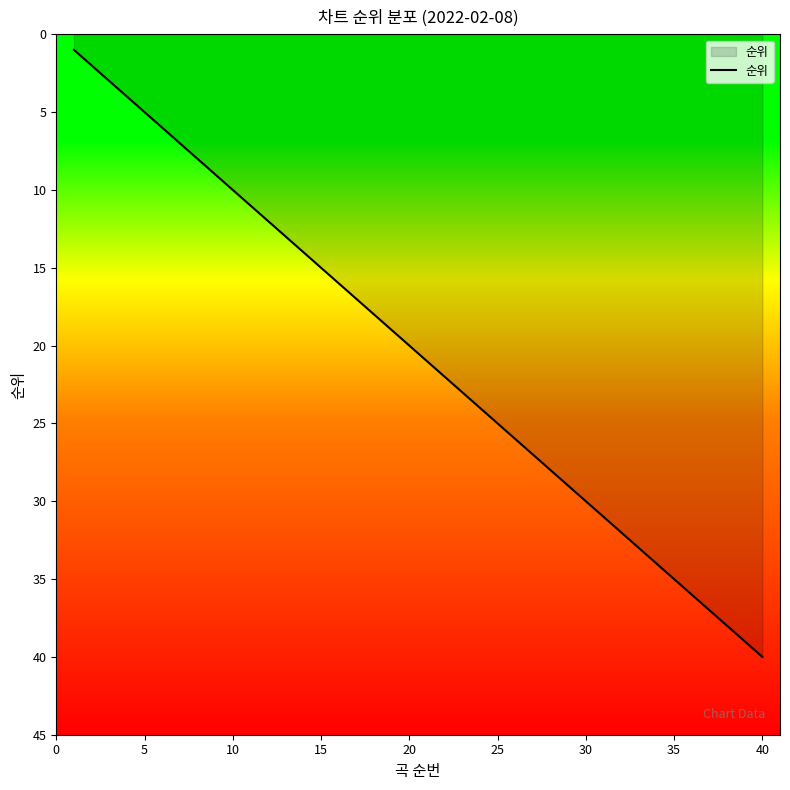

What is the difference between the maximum and minimum values?

39